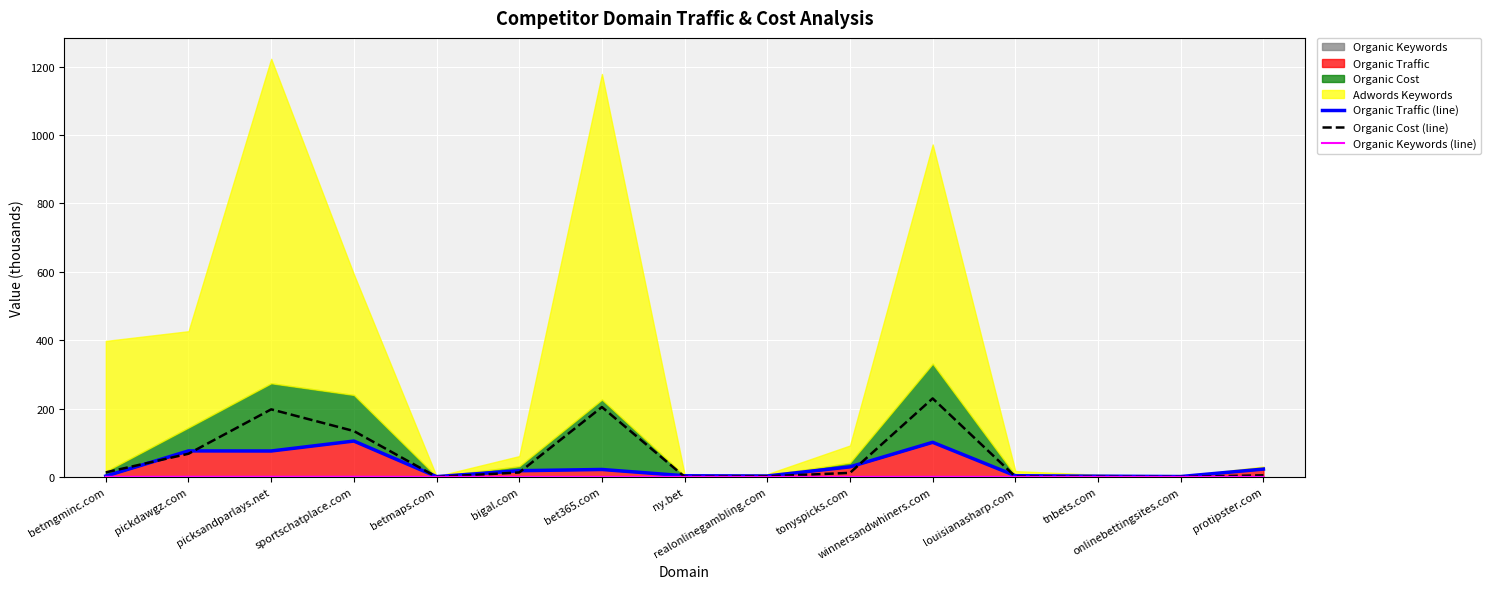

How many lines are shown in the chart?

3